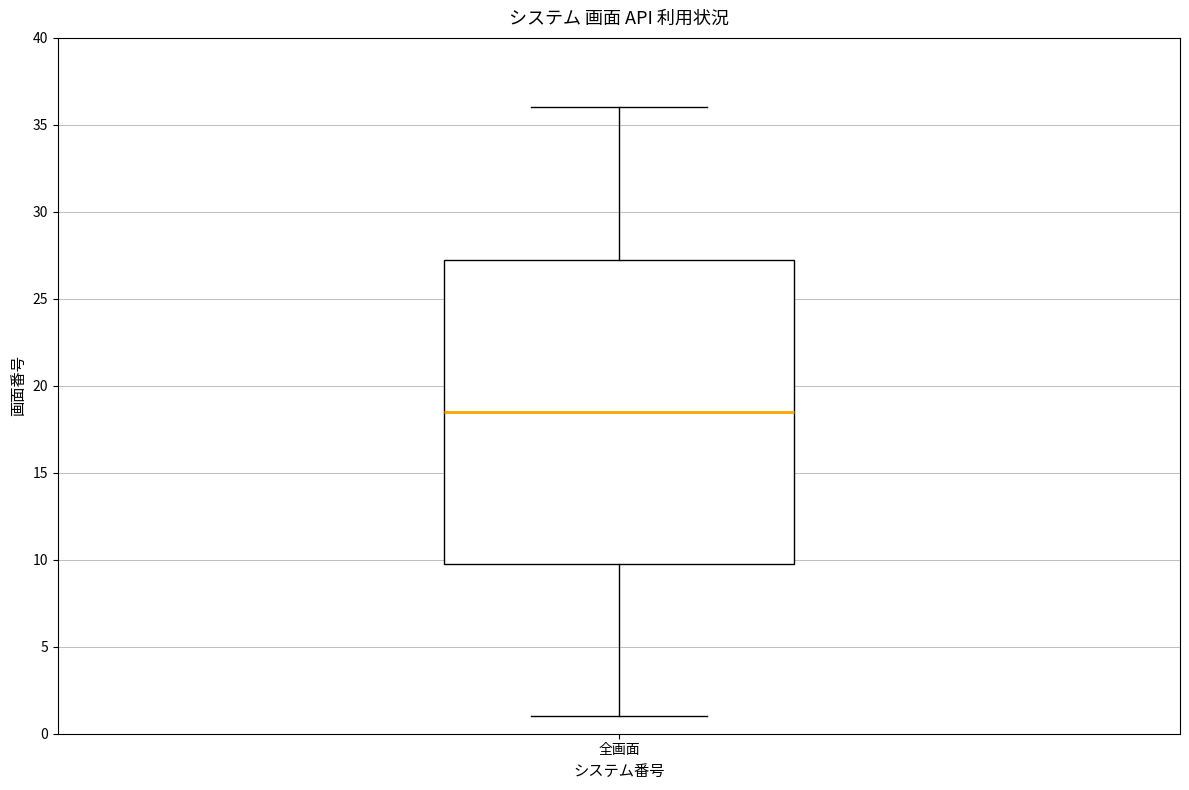

Transcribe this box plot: give where the median line is, the range the box spans, and where the two whiskers end, as read against the y-axis. The values are not printed on the chart, so give them approximately, as read against the axis.

median 18.5, box 10.0 to 27.5, whiskers 1.0 to 36.0